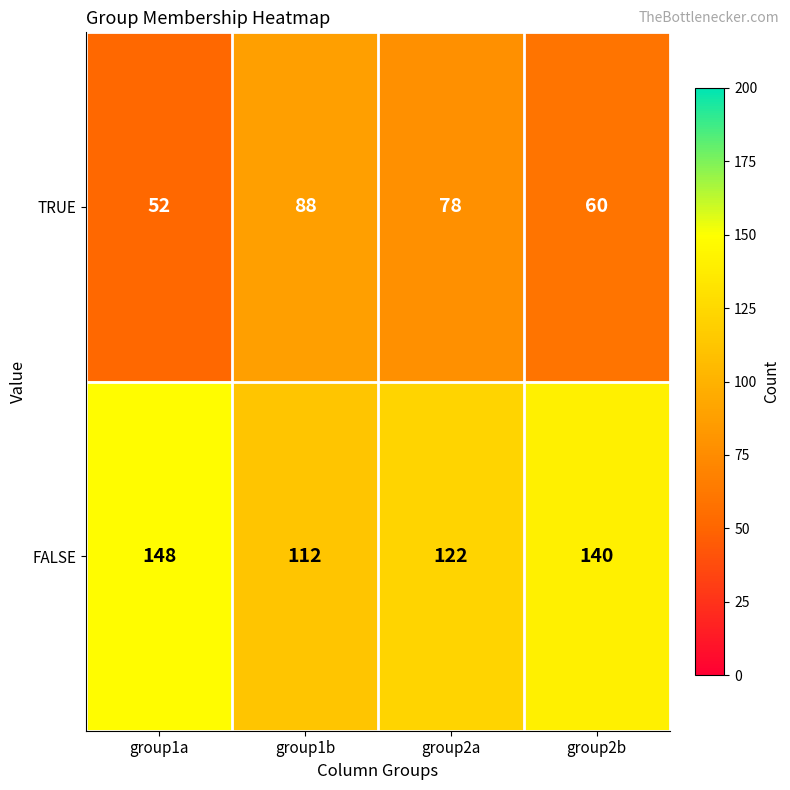

What is the total value across all series at group1a?

200